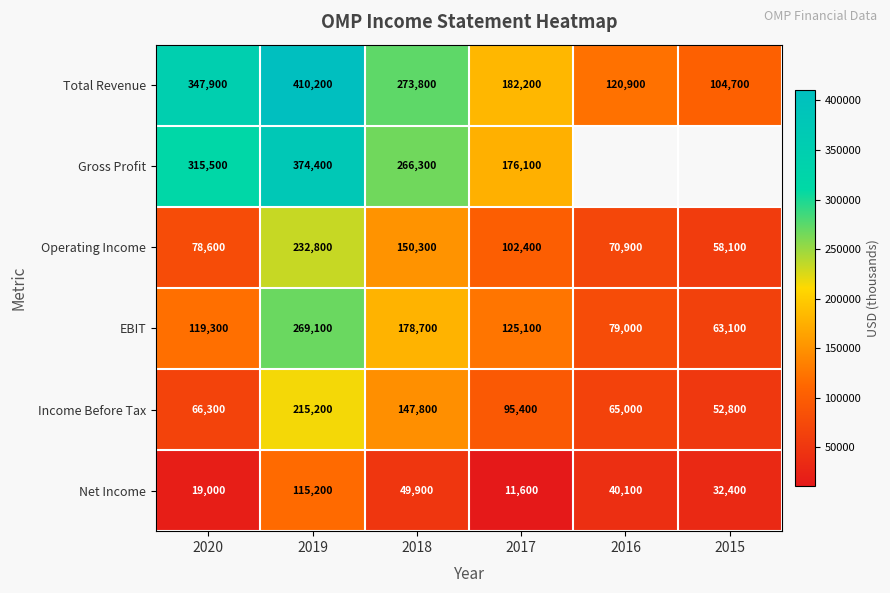

At which category is the sum across all series the highest?

2019